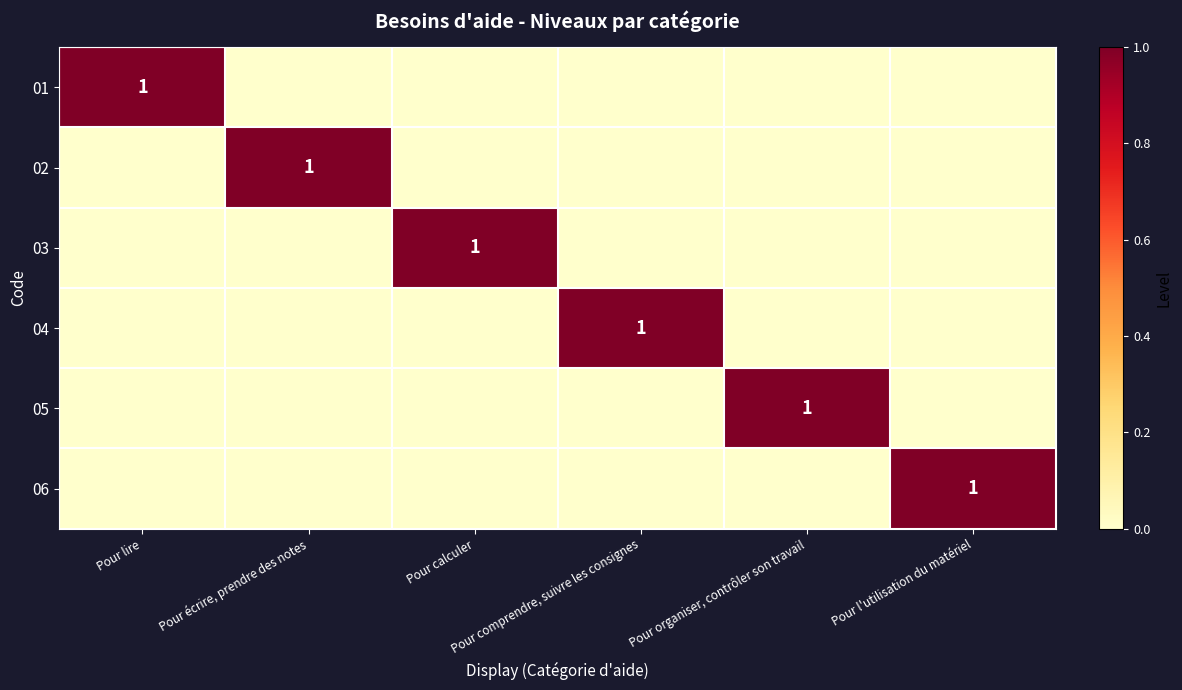

Rank the series at Pour calculer from highest to lowest value.

03, 01, 02, 04, 05, 06